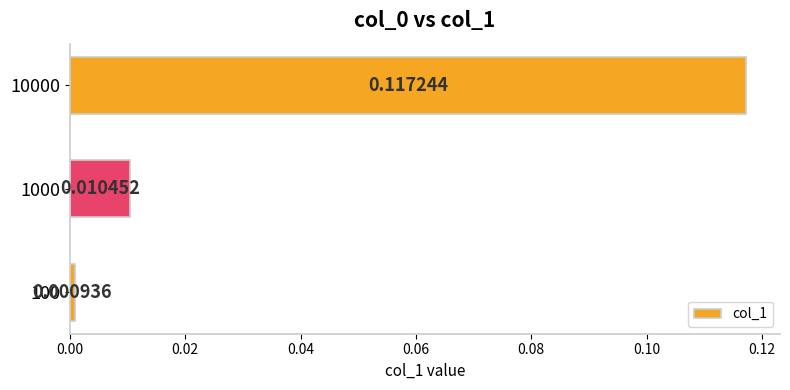

Which has a higher value, 100 or 10000?

10000